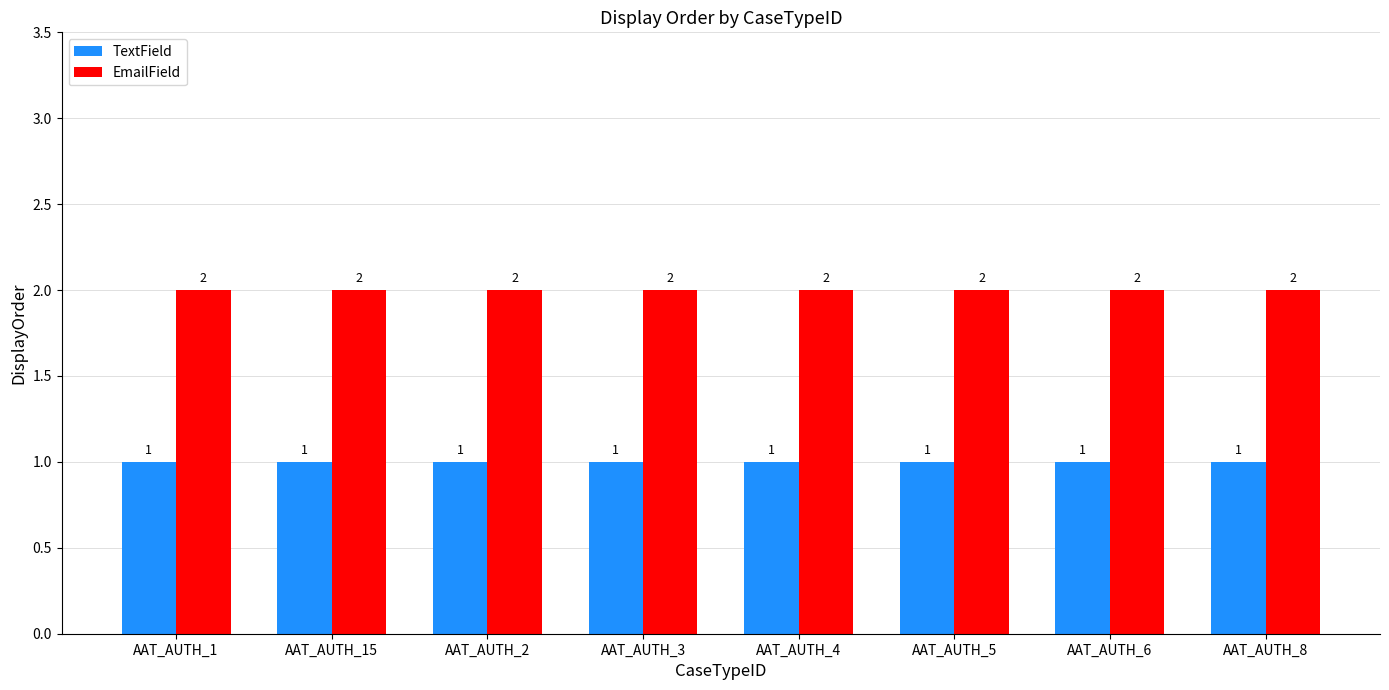

What is the sum of the EmailField values at AAT_AUTH_15 and AAT_AUTH_8?

4